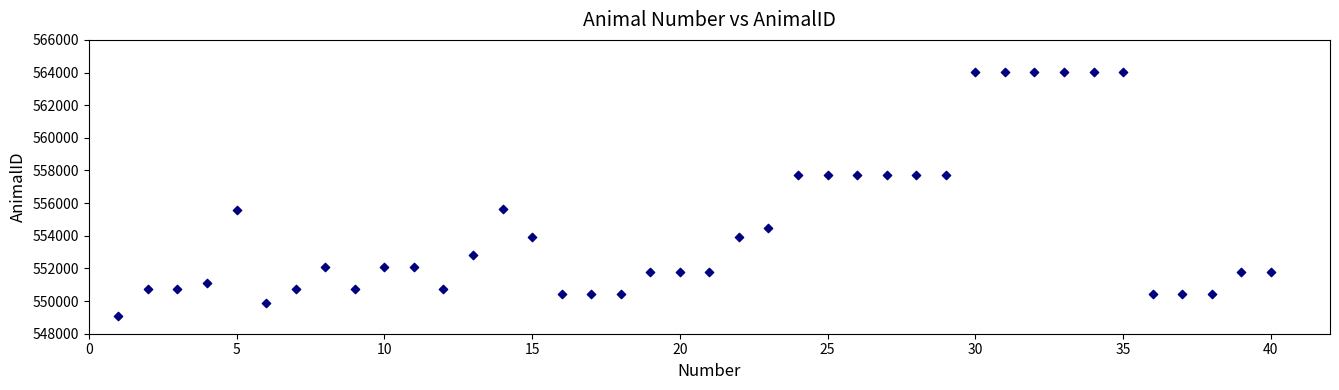

What is the range of X values (max minus min)?

39